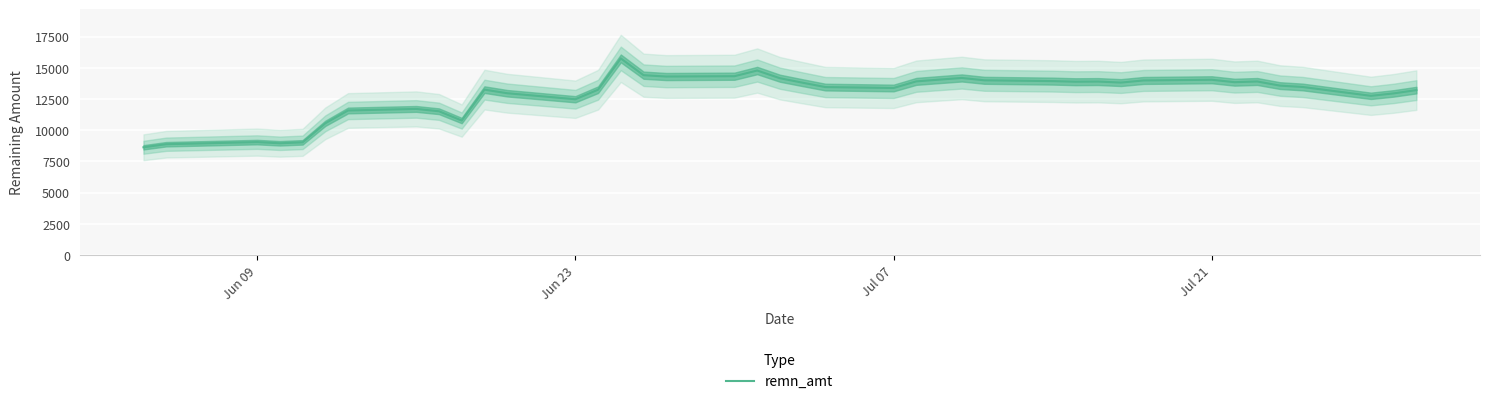

Does the chart display data point markers on the line(s)?

No